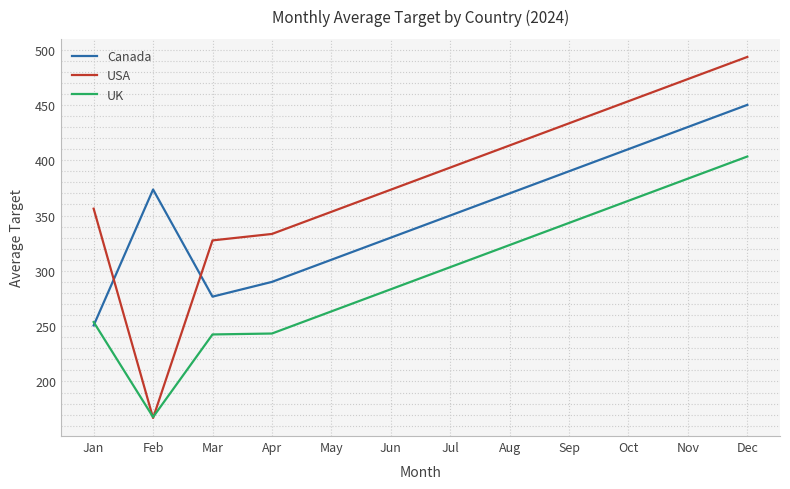

Count the number of categories in the chart.

12